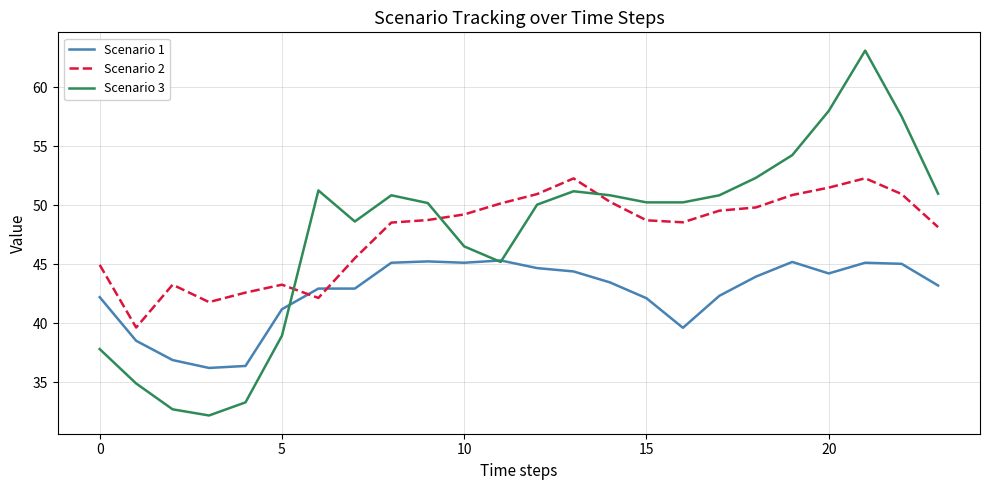

Rank the series by their maximum value, from lowest to highest.

Scenario 1, Scenario 2, Scenario 3